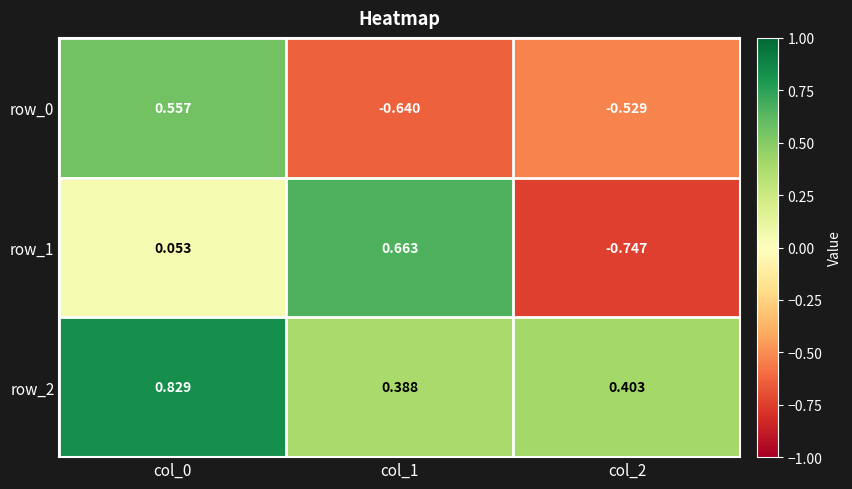

Between col_0 and col_2, which series saw the biggest shift?

row_0